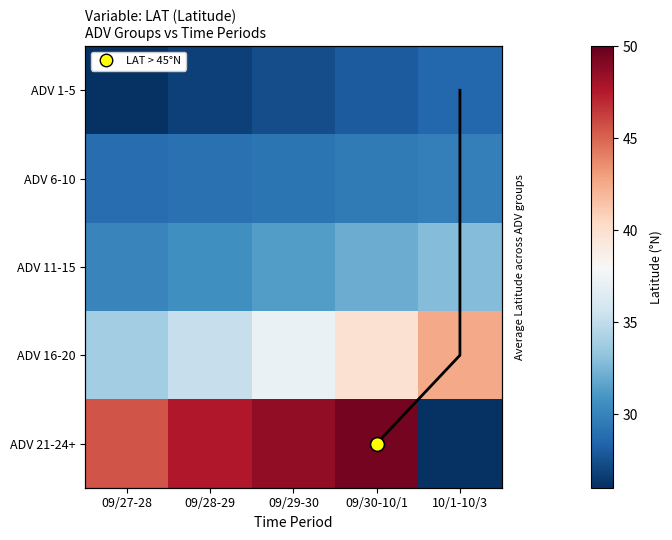

Which series changed the most between 09/27-28 and 10/1-10/3?

ADV 21-24+